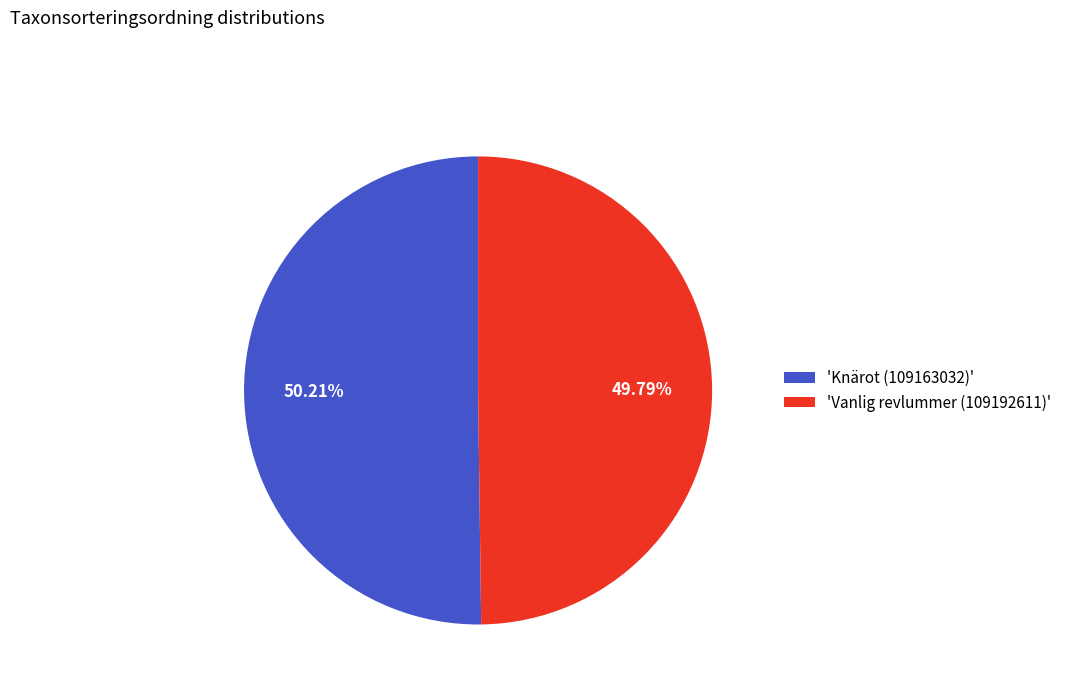

Count the number of slices in the pie.

2